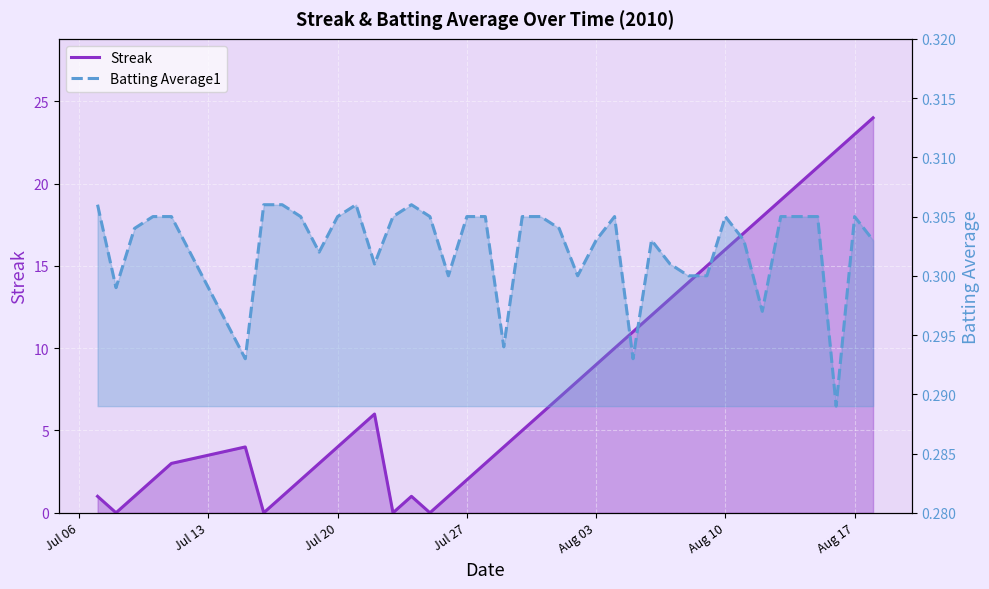

How many interior local valleys does the Batting Average1 series have?

10